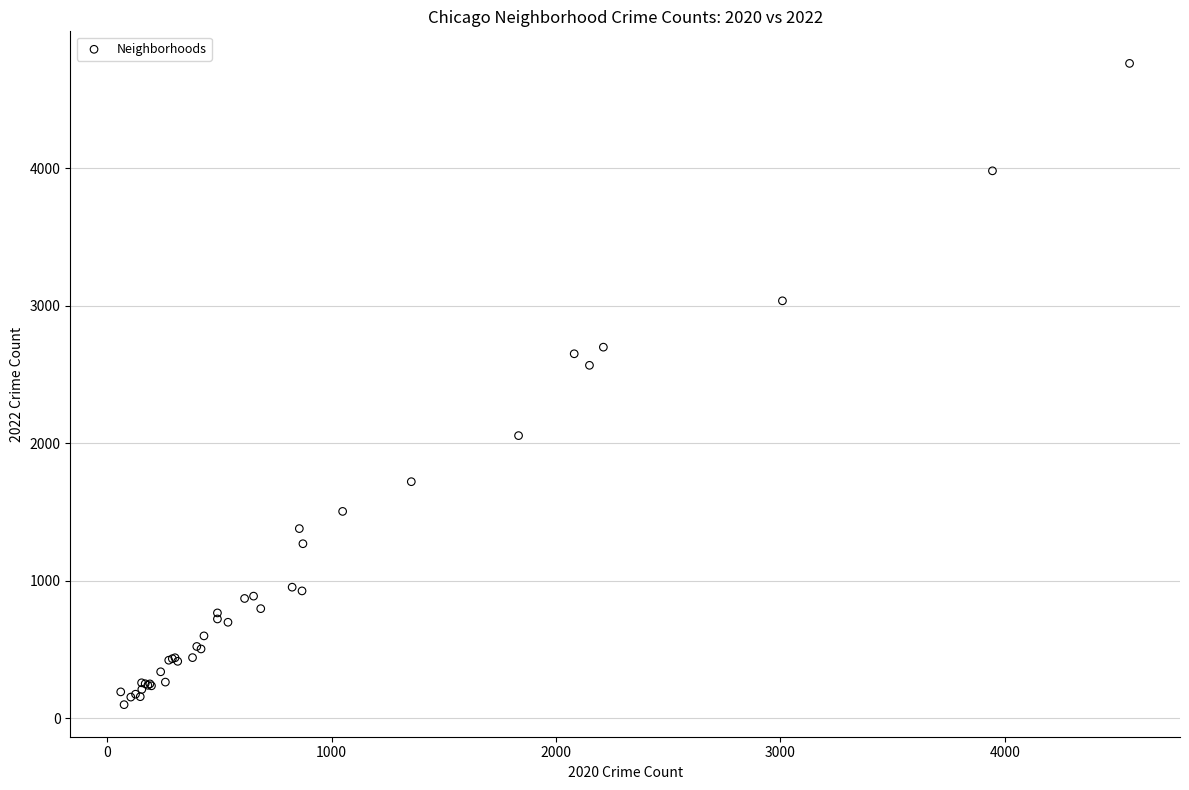

What Y value in the scatter plot is closest to 2430?

2566